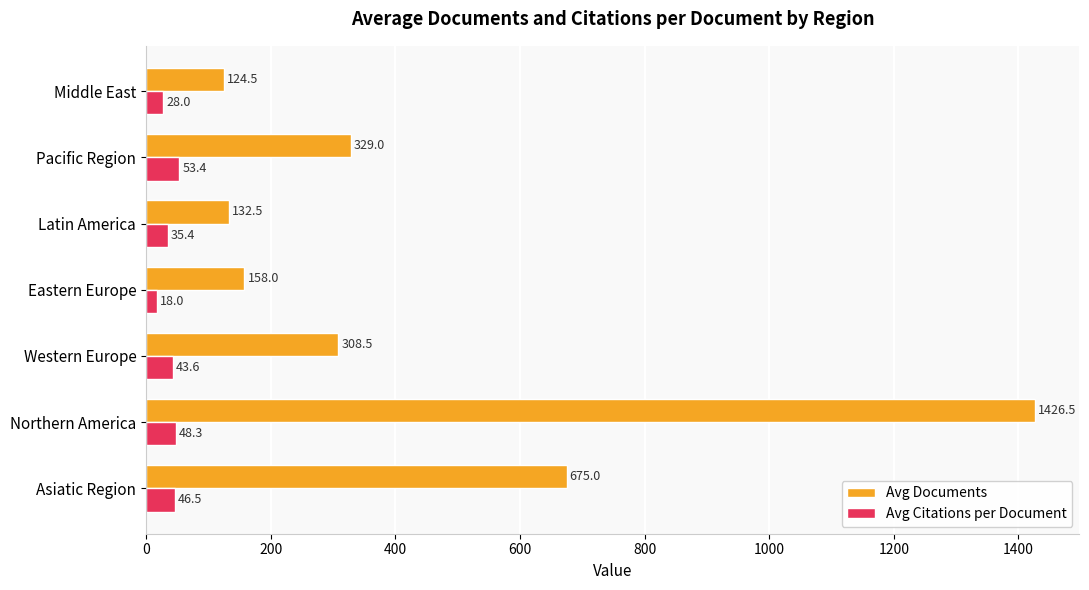

What is the difference between the second highest and minimum values in the Avg Documents series?

550.5